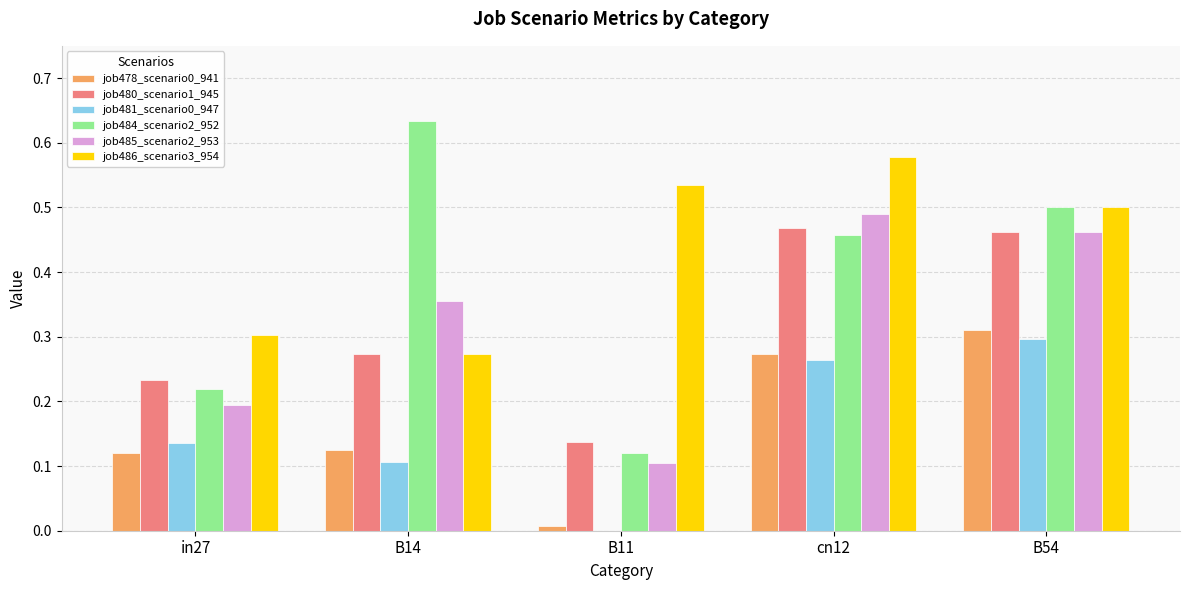

Are the bars grouped side by side (vs. stacked)?

Yes